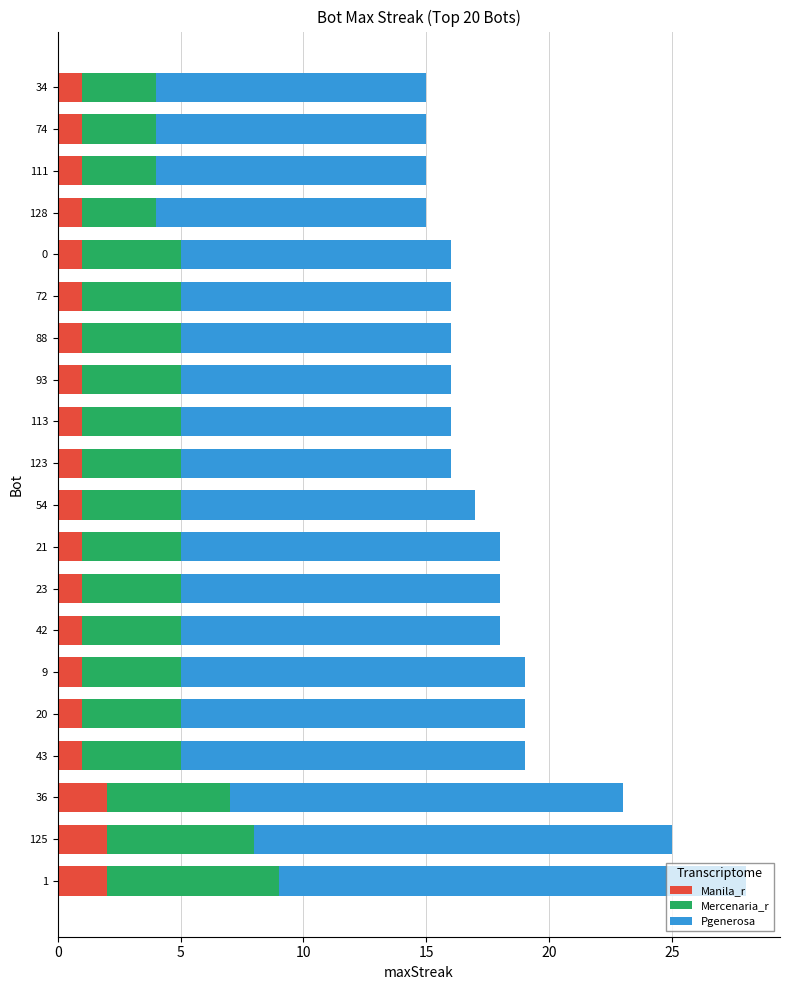

The value of Manila_r at 34 is 2. True or false?

False